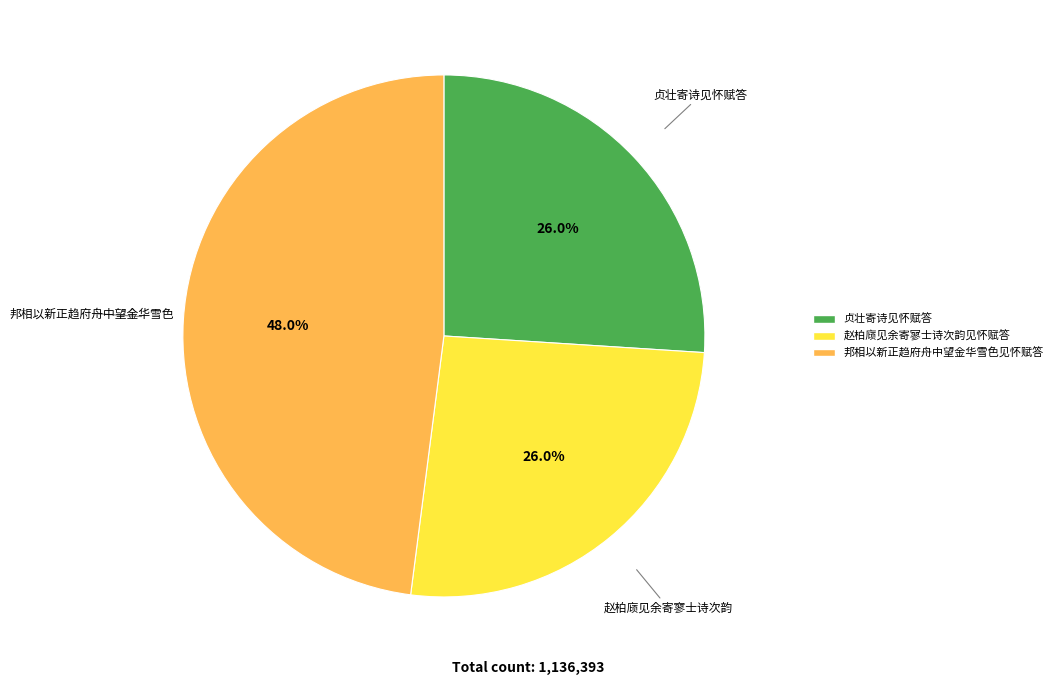

Which slice is the largest?

邦相以新正趋府舟中望金华雪色见怀赋答